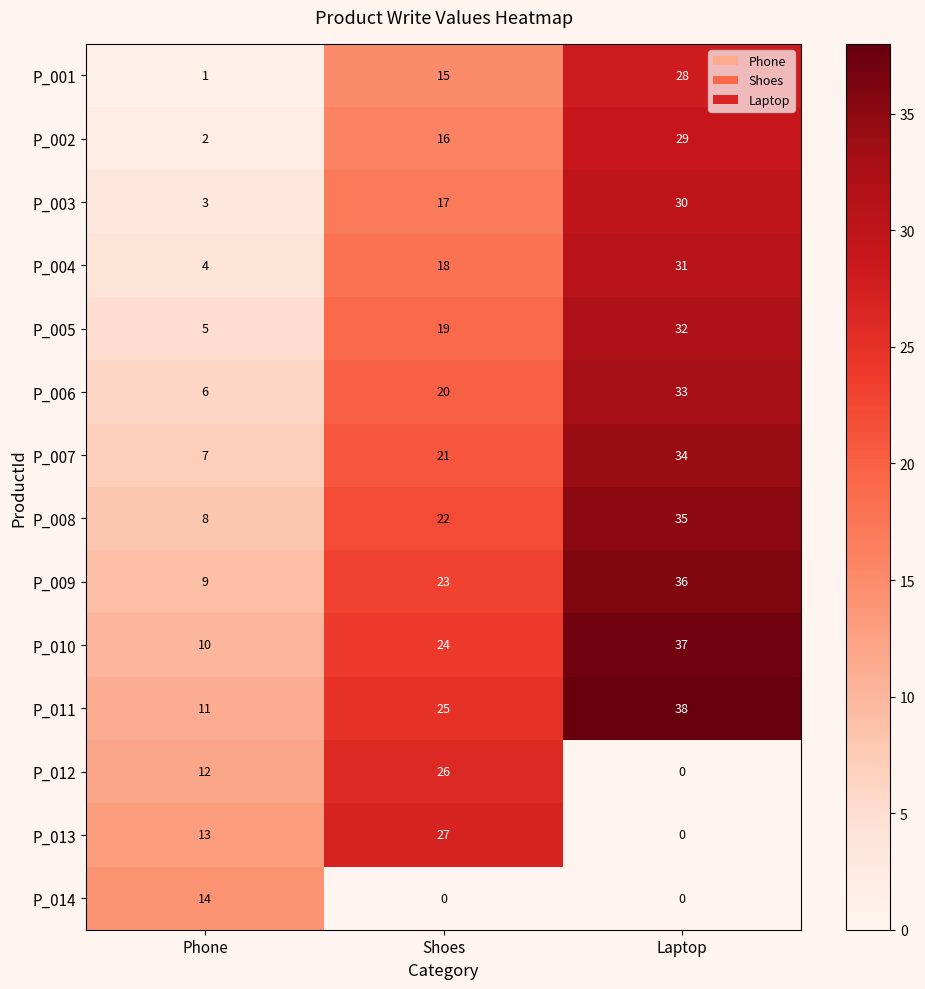

Which category has the highest value across all series?

Laptop